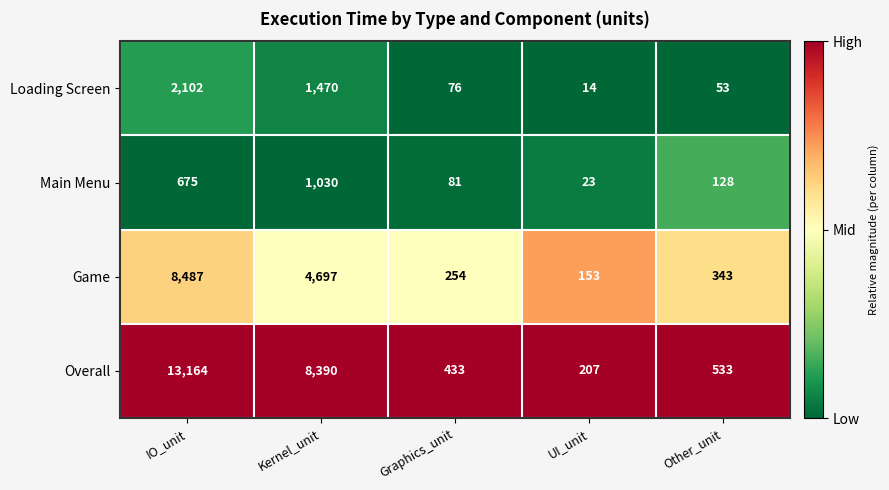

True or false: Game has a value of 65 at UI_unit.

False